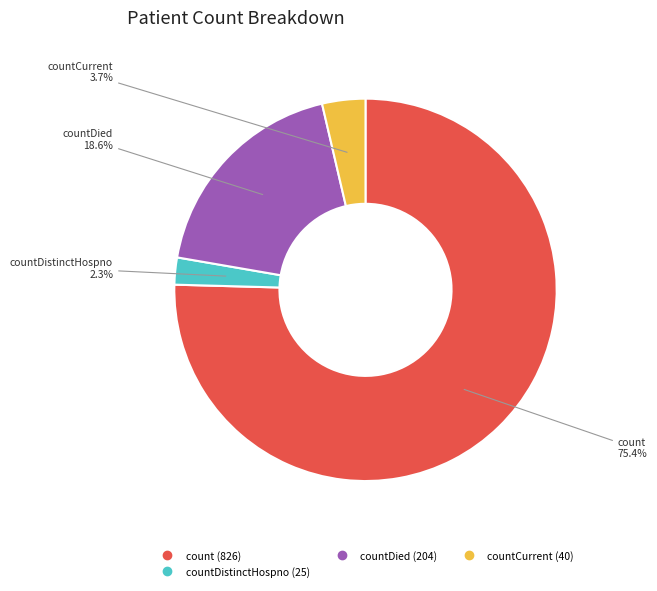

Does any single category account for the majority?

Yes